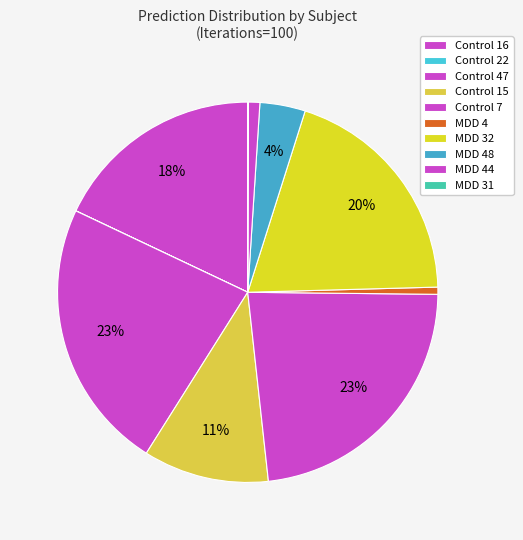

To the nearest percent, what is the combined percentage of Control 22 and MDD 48?

4%